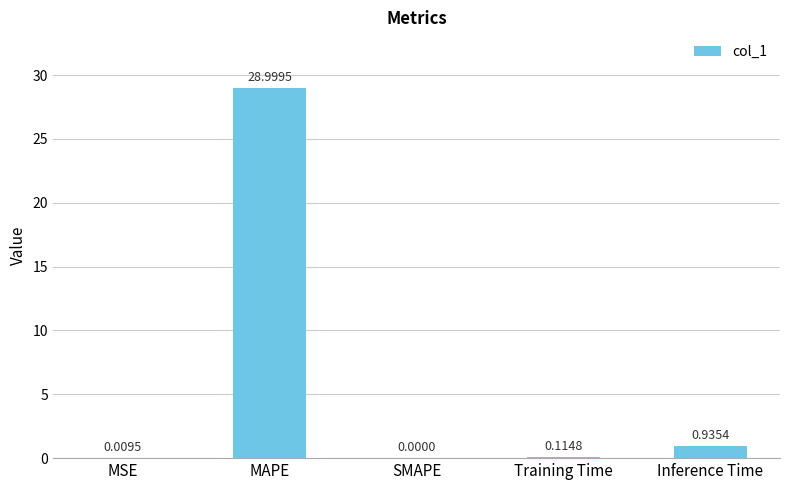

Which has a higher value, Training Time or MAPE?

MAPE